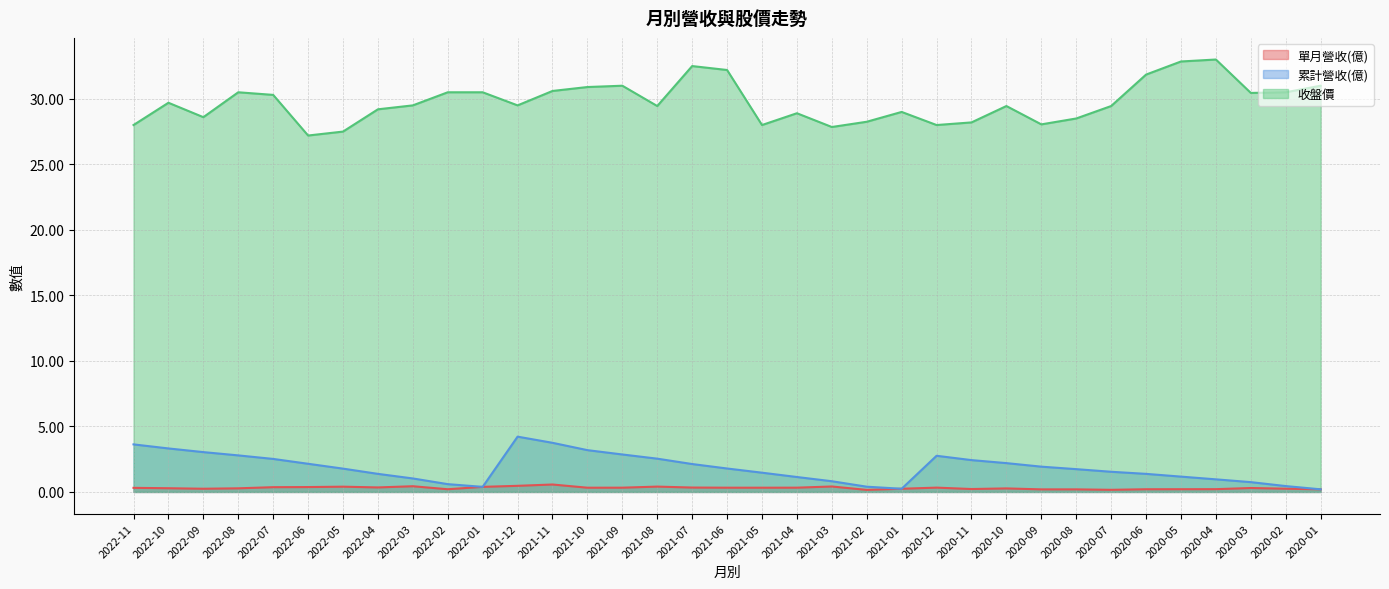

True or false: 單月營收(億) has a value of 0.2 at 2022-09.

True